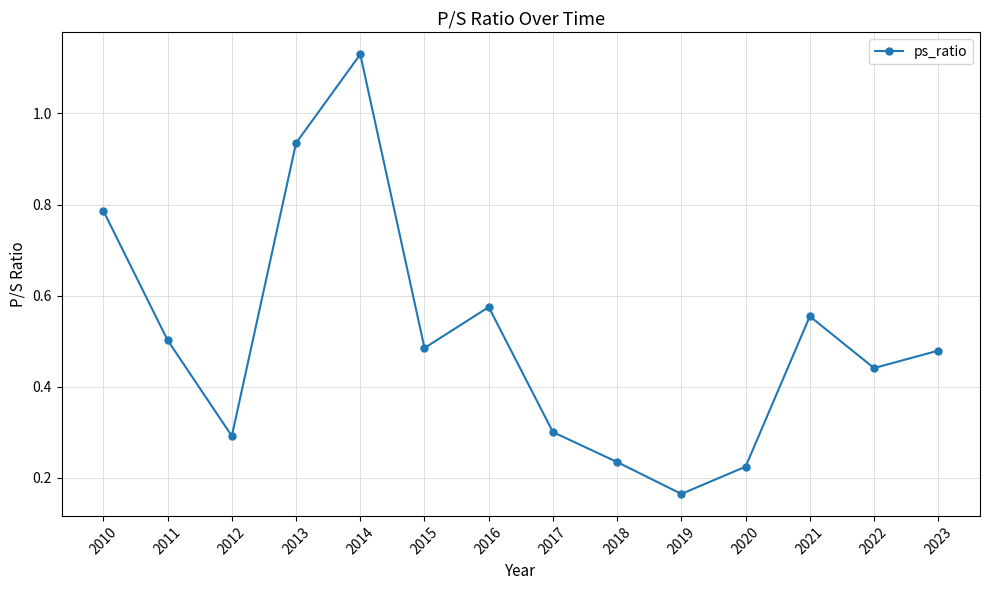

What is the difference between the maximum and minimum values?

1.0